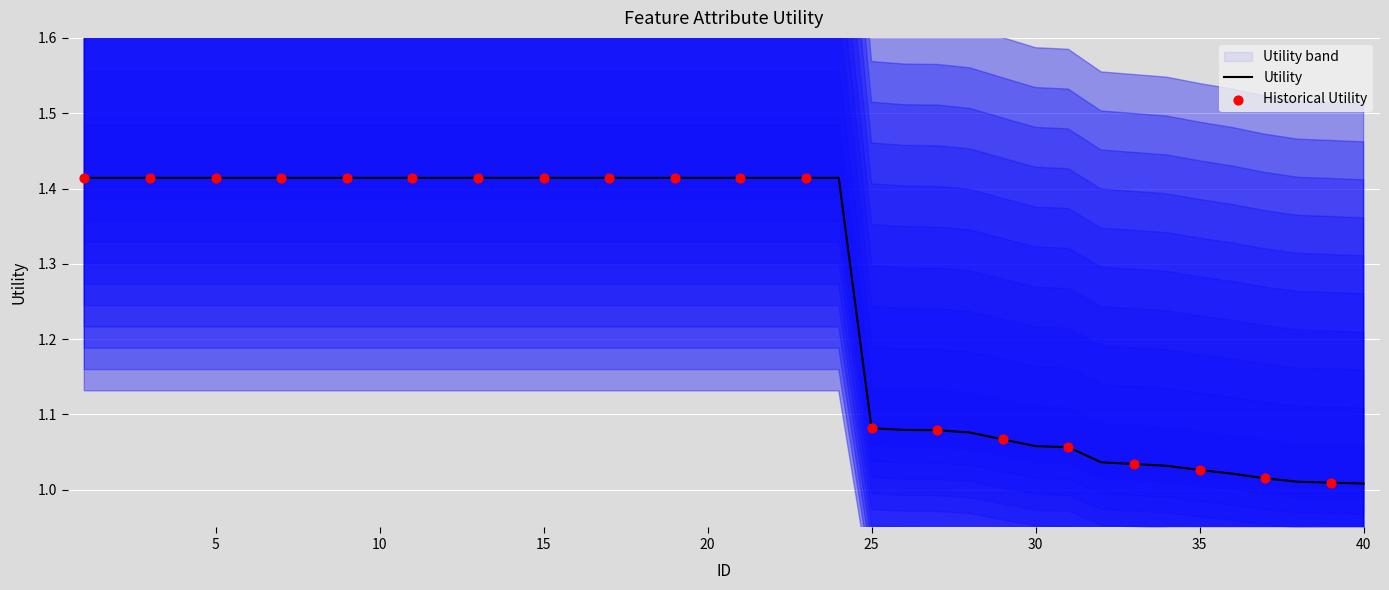

What is the ratio of the value at 18 to the value at 30?

1.3